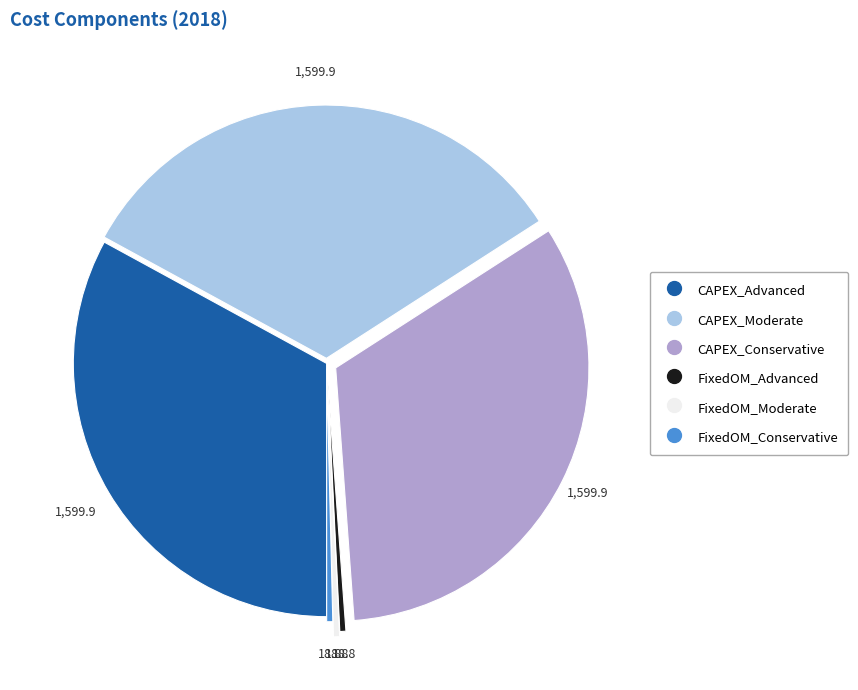

Is it true that FixedOM_Moderate is 0% of the pie?

True